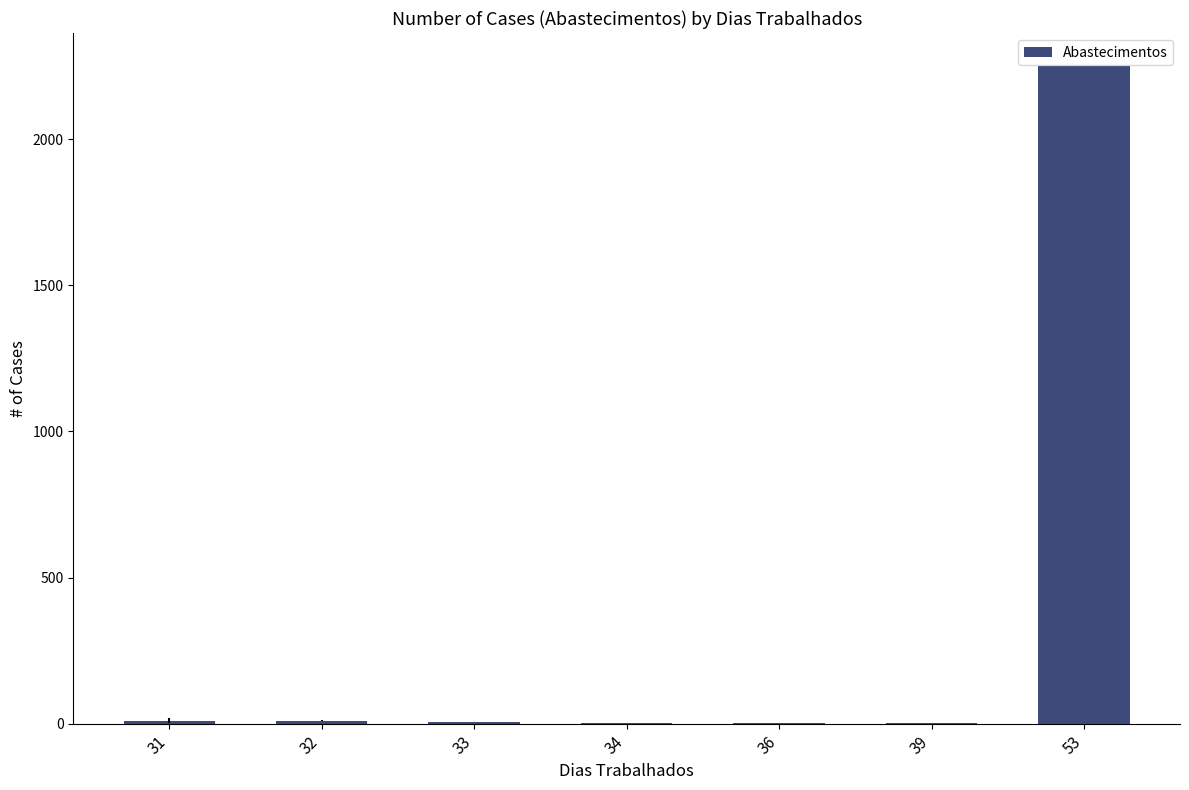

What is the maximum value shown in the chart?

2251.0